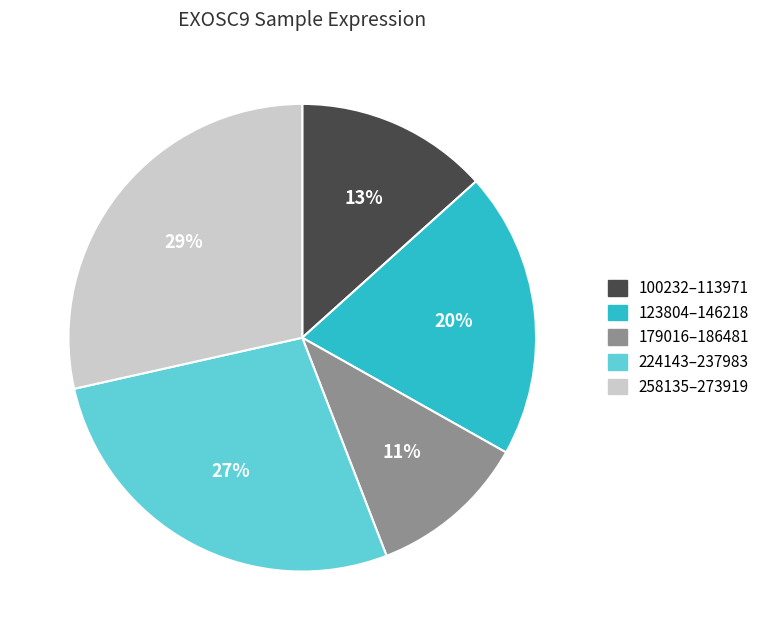

Is there a majority slice in this chart?

No